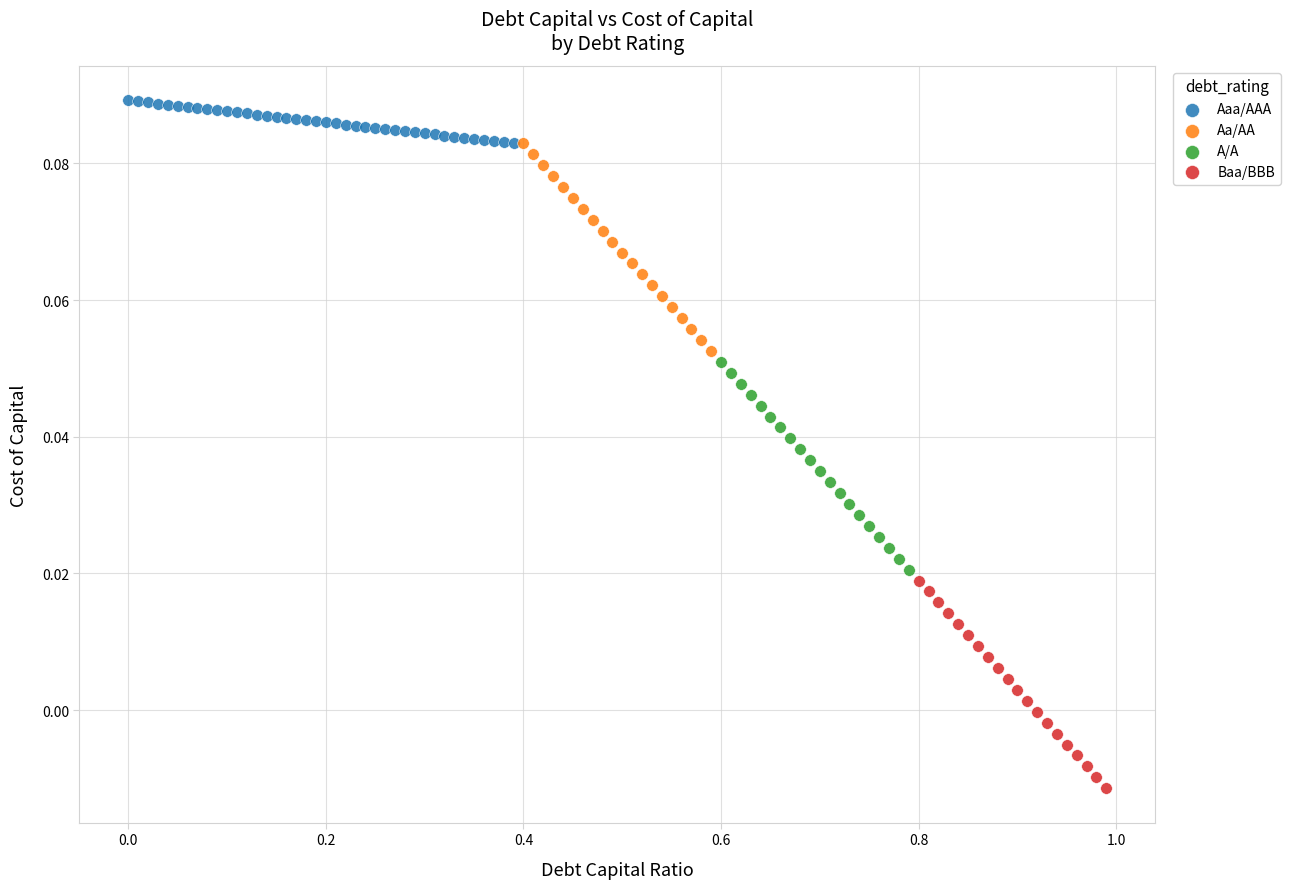

Which series reaches the maximum Y coordinate?

Aaa/AAA